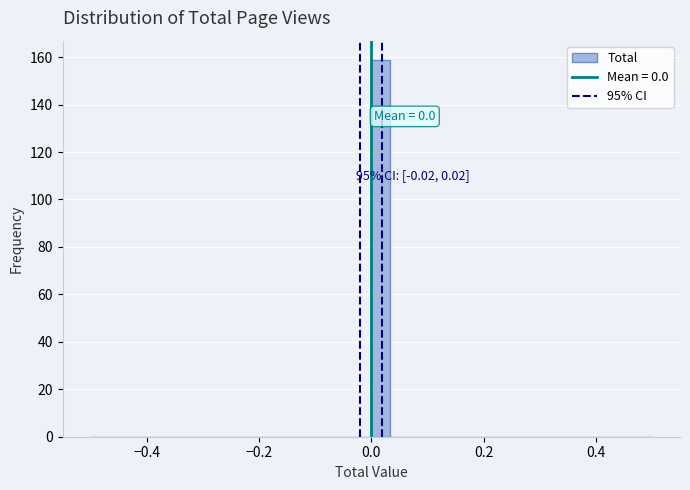

Around what value on the x-axis is the tallest bar? Give the approximate position of its centre, as read against the axis.

0.02